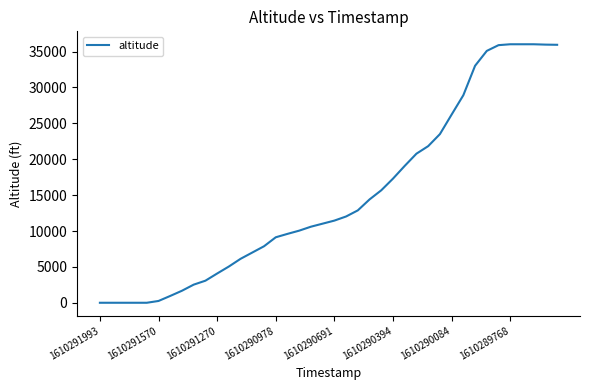

What is the greatest value displayed?

36025